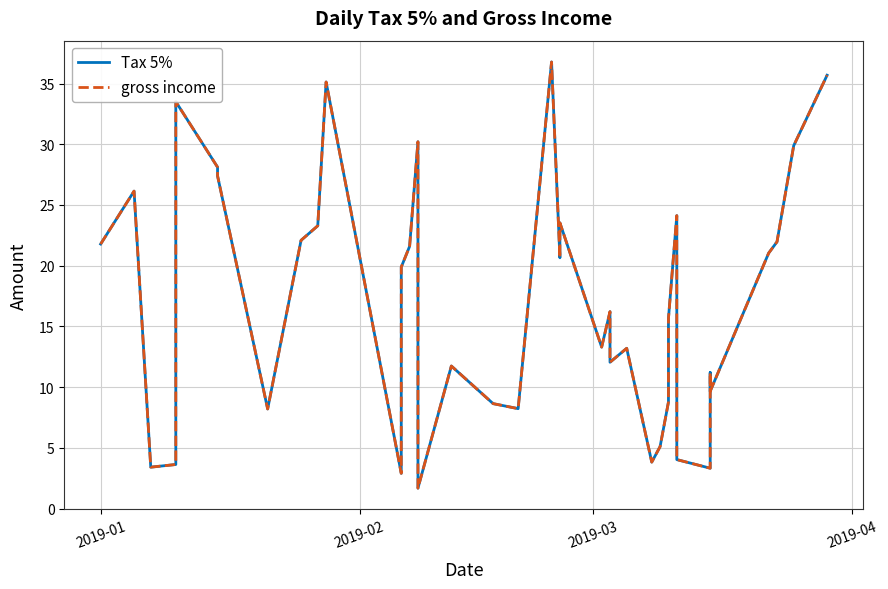

At how many categories does at least one series exceed 35?

3